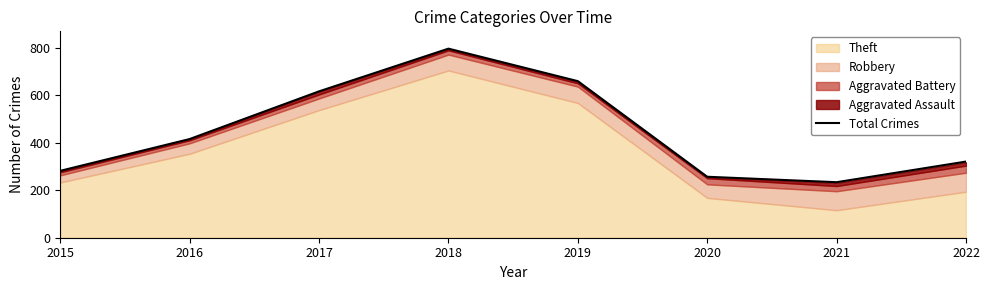

What is the maximum value shown in the chart?

797